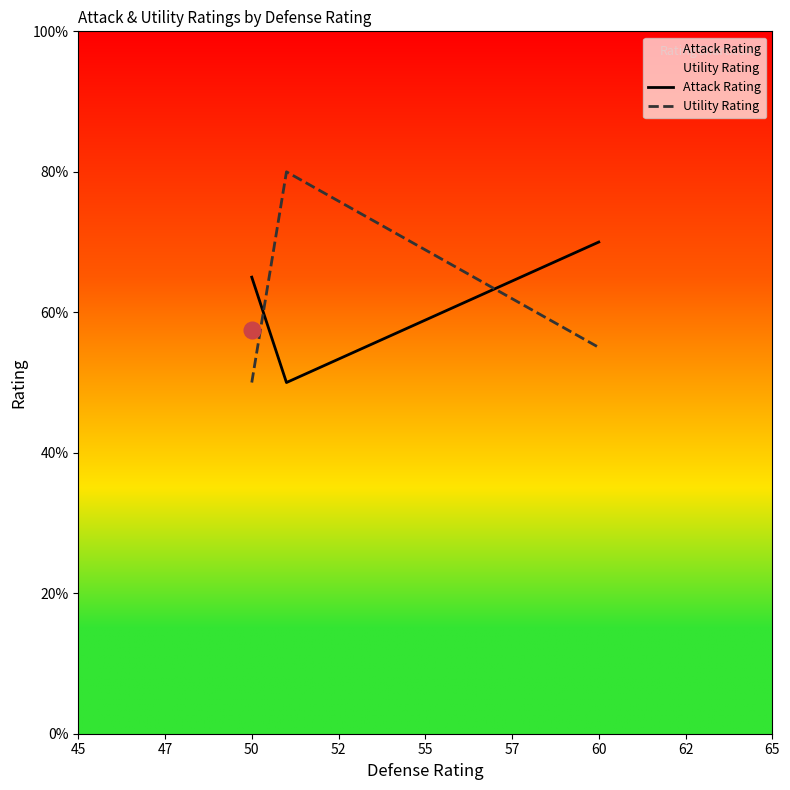

At which label is Attack Rating closest to 60?

50